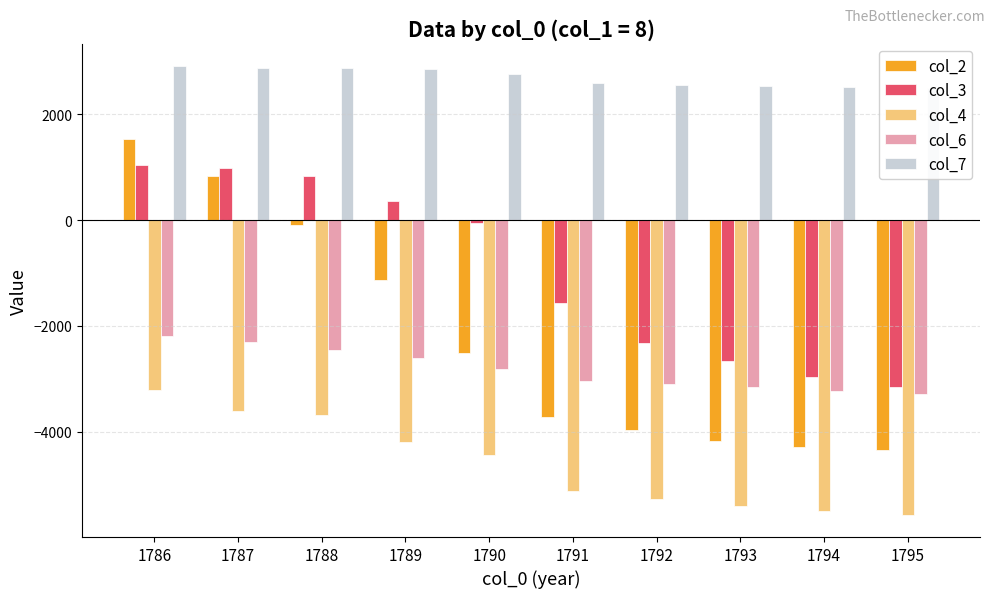

What is the maximum value shown in the chart?

2908